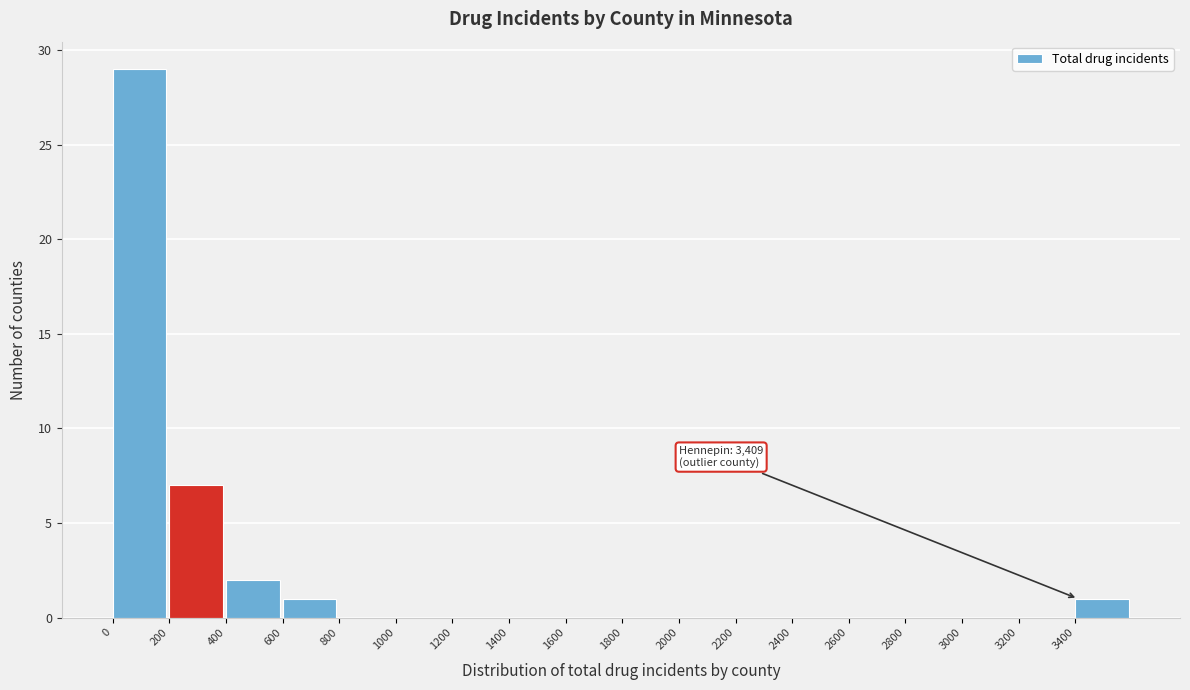

Which range on the x-axis has the tallest bar?

0 to 200